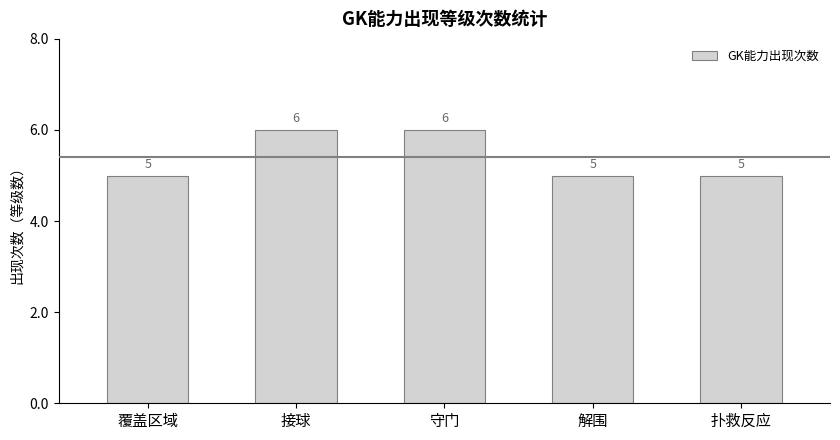

What is the change in value from 覆盖区域 to 守门?

+1